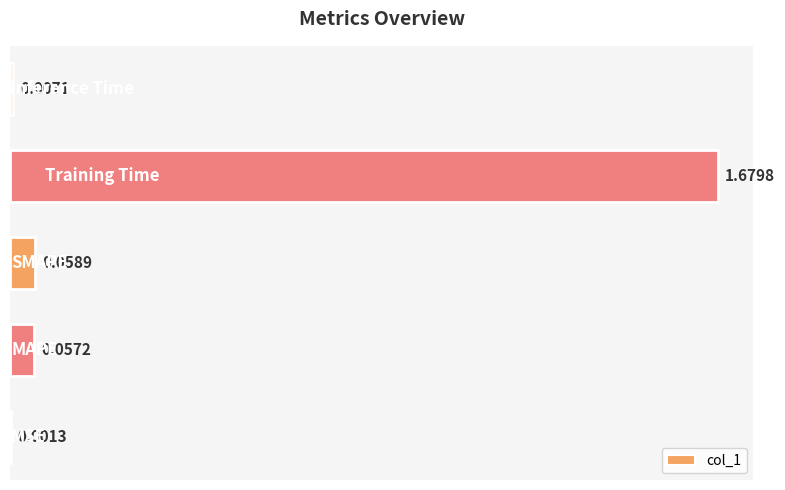

Is it true that the value at 0.8 is 0.0?

True